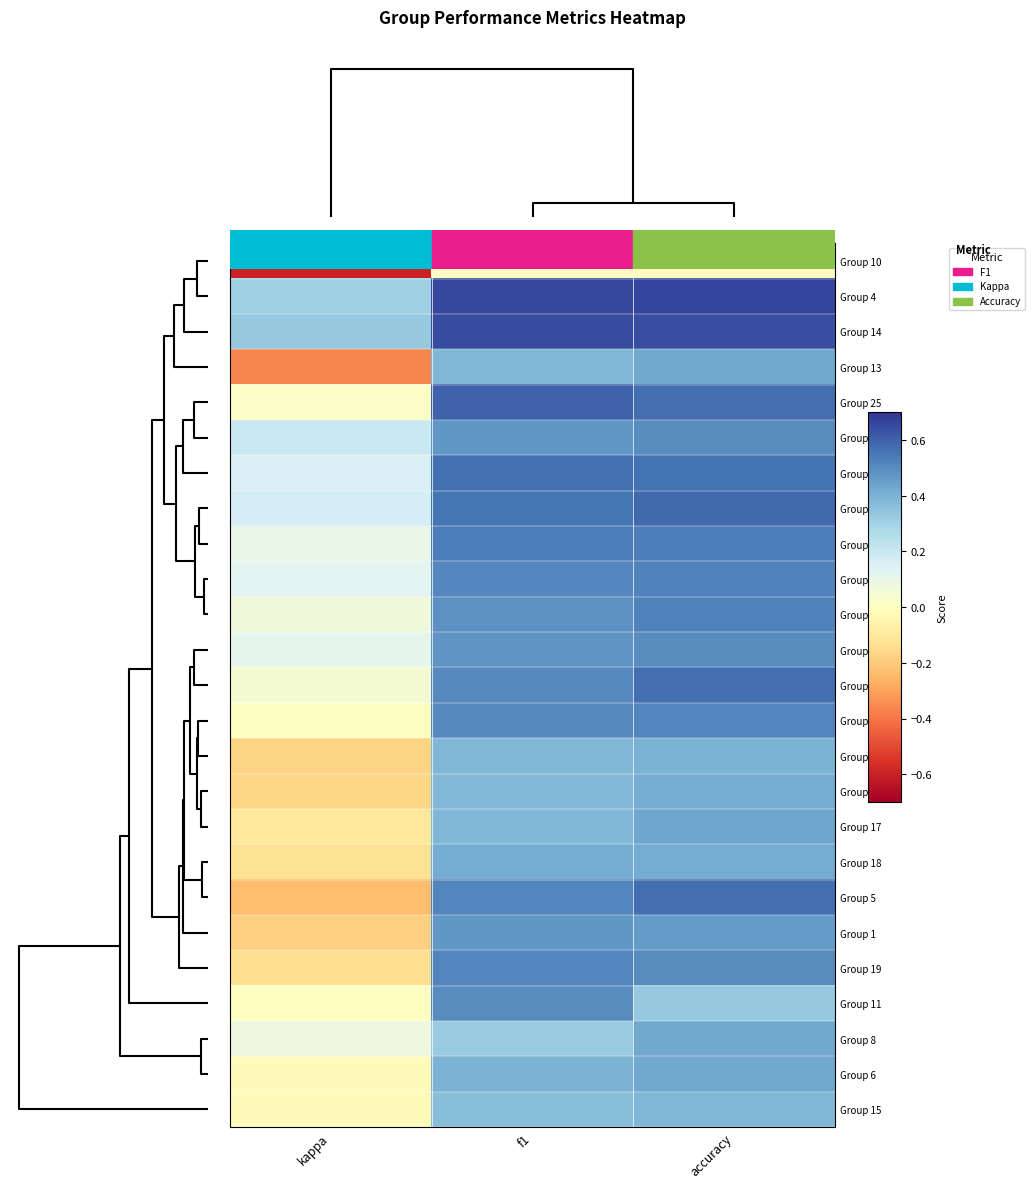

Reading right to left, what are all the values shown in this chart?

Group 10: accuracy=0.0	f1=0.0	kappa=-0.6
Group 4: accuracy=0.7	f1=0.7	kappa=0.3
Group 14: accuracy=0.6	f1=0.6	kappa=0.3
Group 13: accuracy=0.4	f1=0.4	kappa=-0.4
Group 25: accuracy=0.6	f1=0.6	kappa=0.0
Group 26: accuracy=0.5	f1=0.5	kappa=0.2
Group 3: accuracy=0.6	f1=0.6	kappa=0.1
Group 12: accuracy=0.6	f1=0.6	kappa=0.2
Group 2: accuracy=0.5	f1=0.5	kappa=0.1
Group 24: accuracy=0.5	f1=0.5	kappa=0.1
Group 9: accuracy=0.5	f1=0.5	kappa=0.1
Group 16: accuracy=0.5	f1=0.5	kappa=0.1
Group 22: accuracy=0.6	f1=0.5	kappa=0.0
Group 23: accuracy=0.5	f1=0.5	kappa=0.0
Group 7: accuracy=0.4	f1=0.4	kappa=-0.2
Group 21: accuracy=0.4	f1=0.4	kappa=-0.2
Group 17: accuracy=0.4	f1=0.4	kappa=-0.1
Group 18: accuracy=0.4	f1=0.4	kappa=-0.1
Group 5: accuracy=0.6	f1=0.5	kappa=-0.2
Group 1: accuracy=0.5	f1=0.5	kappa=-0.2
Group 19: accuracy=0.5	f1=0.5	kappa=-0.1
Group 11: accuracy=0.3	f1=0.5	kappa=0.0
Group 8: accuracy=0.4	f1=0.3	kappa=0.1
Group 6: accuracy=0.4	f1=0.4	kappa=-0.0
Group 15: accuracy=0.4	f1=0.4	kappa=-0.0